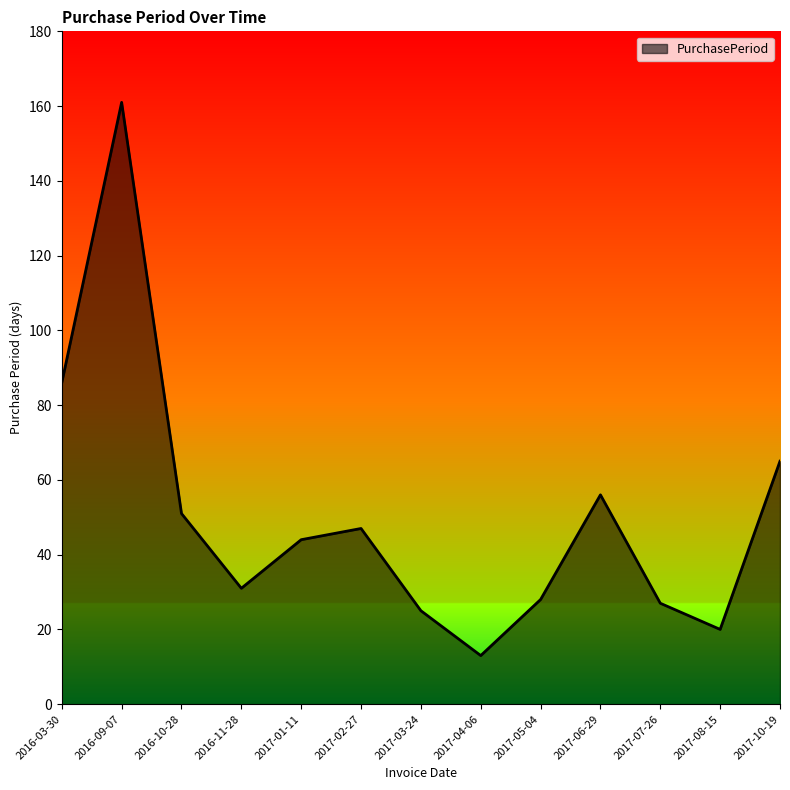

At which label is the value closest to 87?

2016-03-30